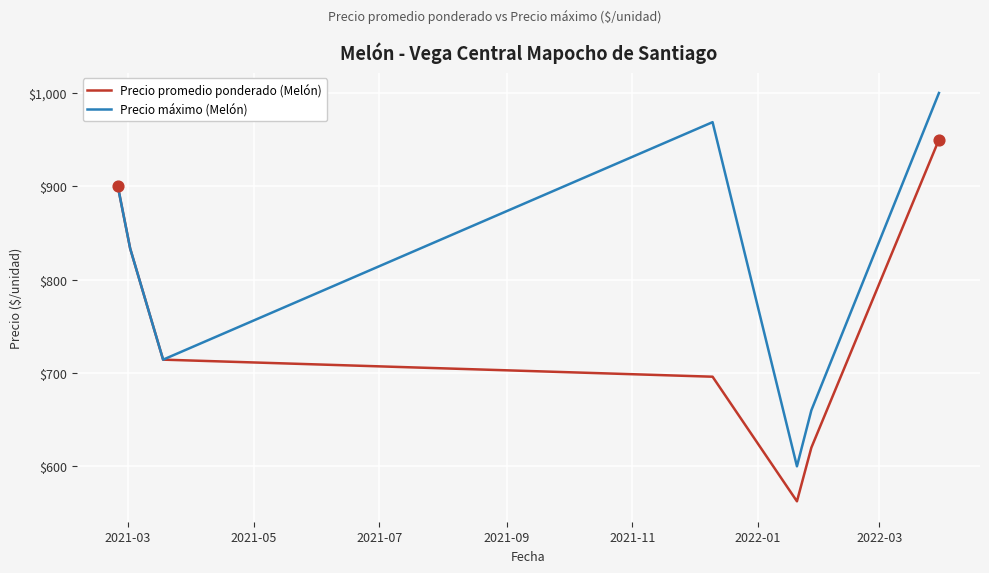

What is the lowest value of the Precio promedio ponderado (Melón) series?

562.5